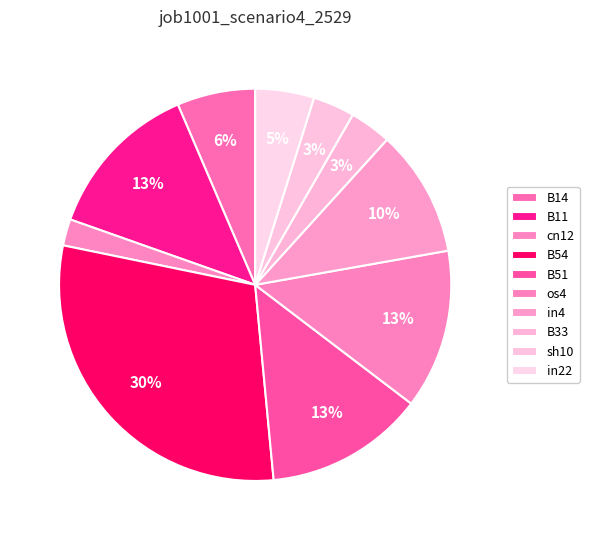

How many slices are in this pie chart?

10